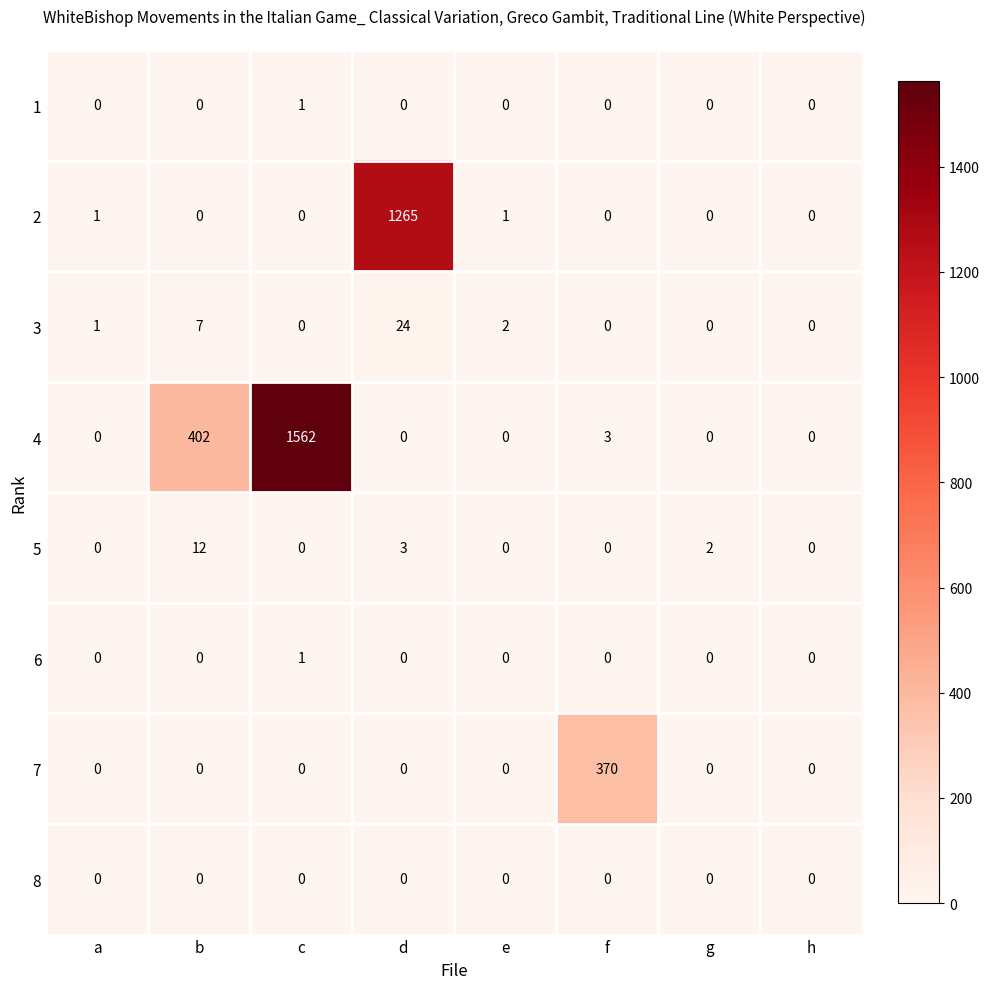

The value of 7 at g is 209. True or false?

False